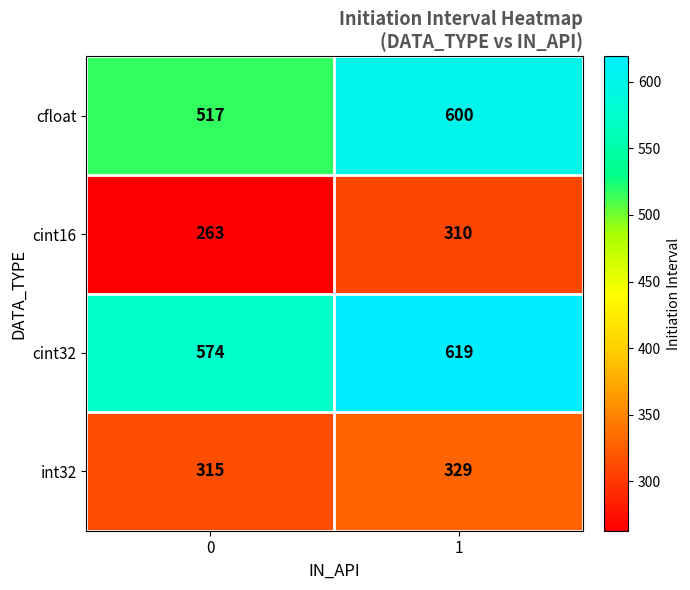

What is the spread (max minus min) of values at 1?

309